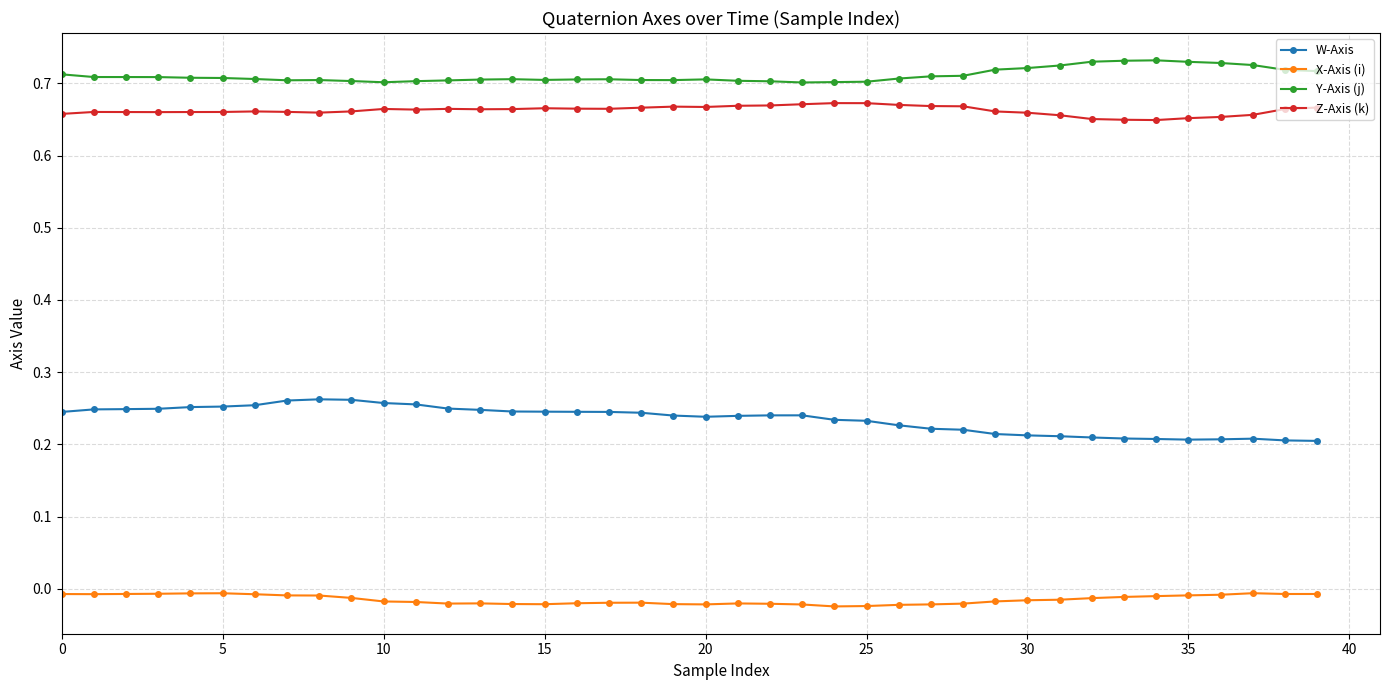

Which series has the widest spread of values?

W-Axis